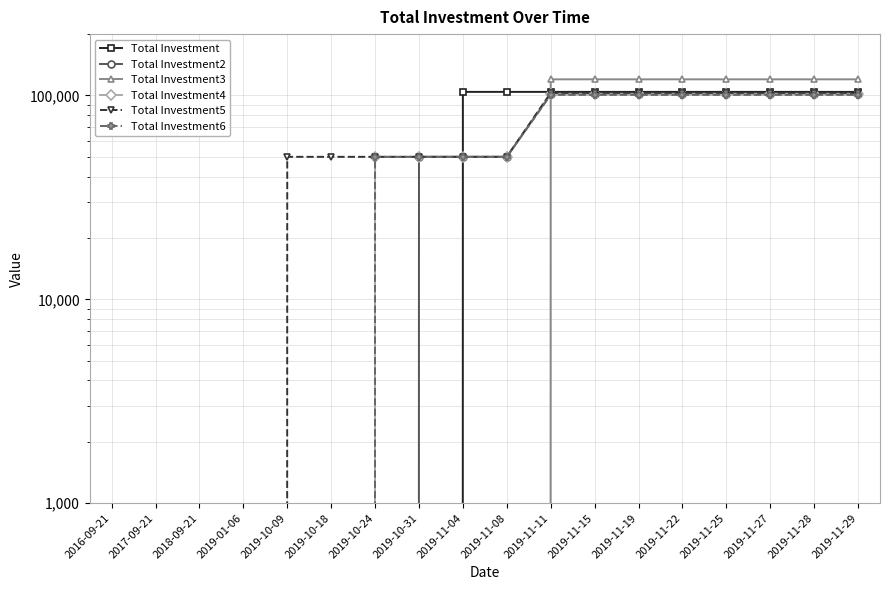

Where is Total Investment4 nearest to the value 50750?

2019-10-24